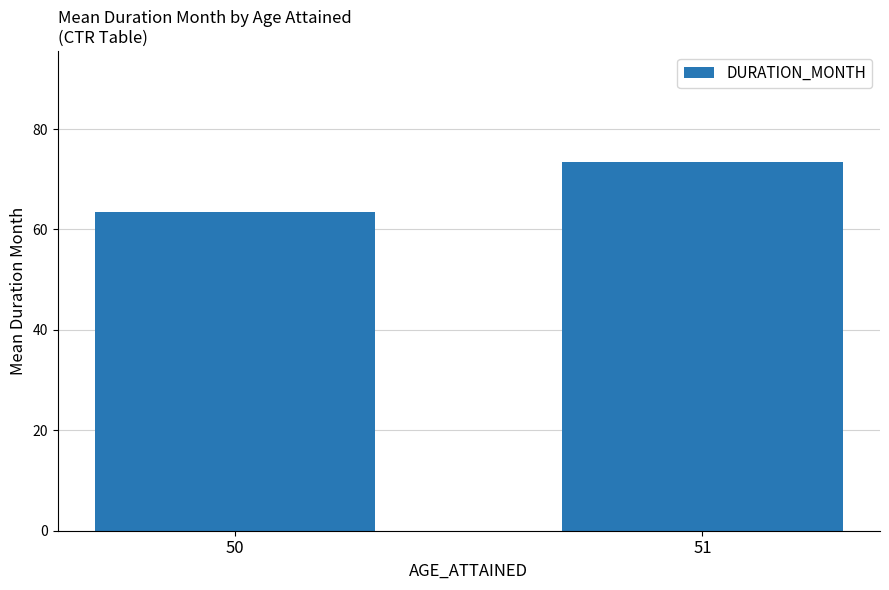

Read the value at 50.

63.5